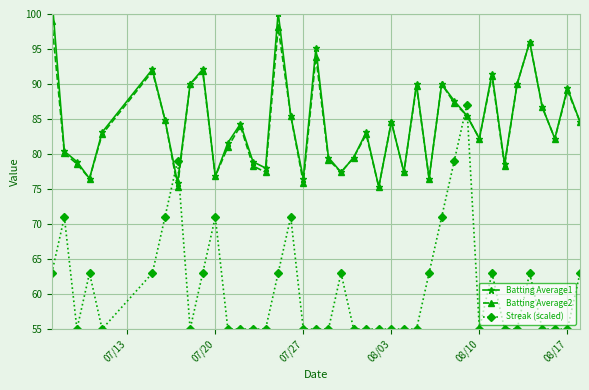

What are all the series names shown in the legend?

Batting Average1, Batting Average2, Streak (scaled)